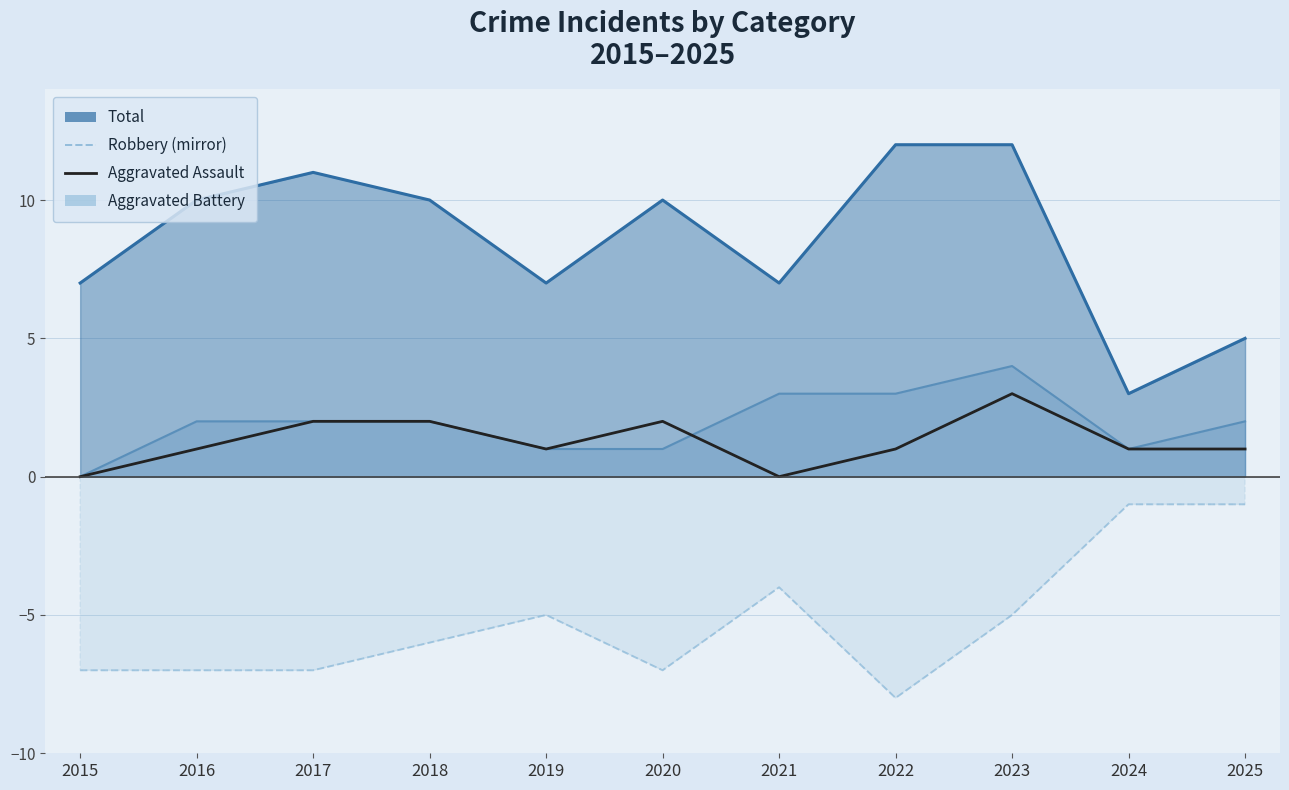

Where is the first local minimum?

2019